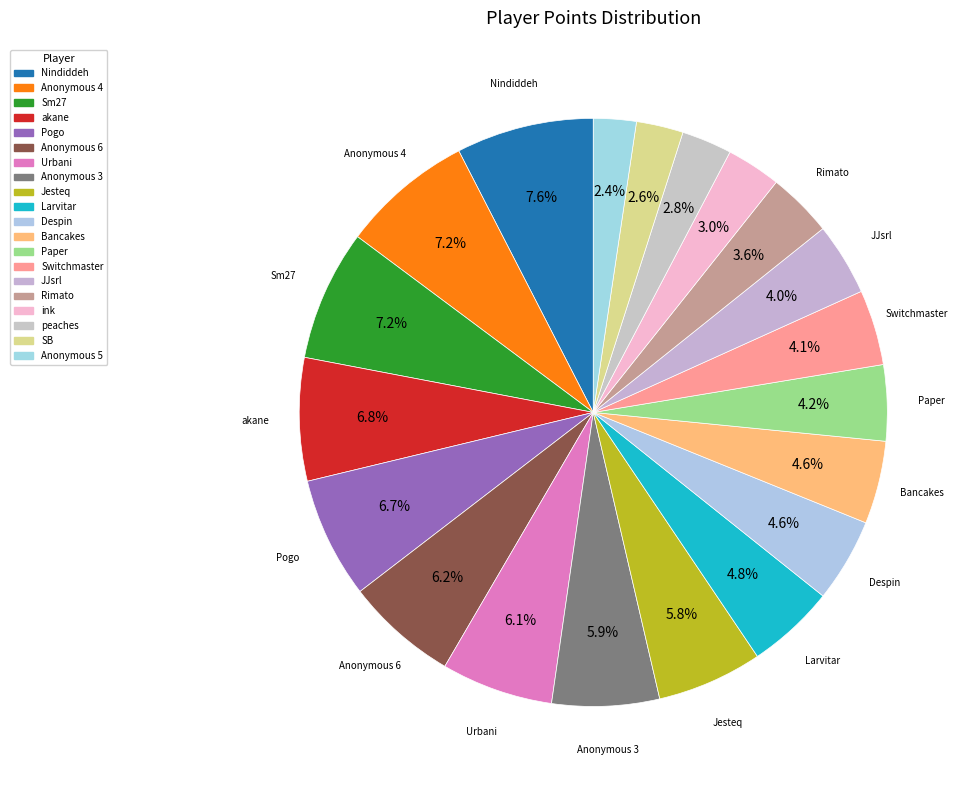

To the nearest percent, what is the average slice percentage?

5%